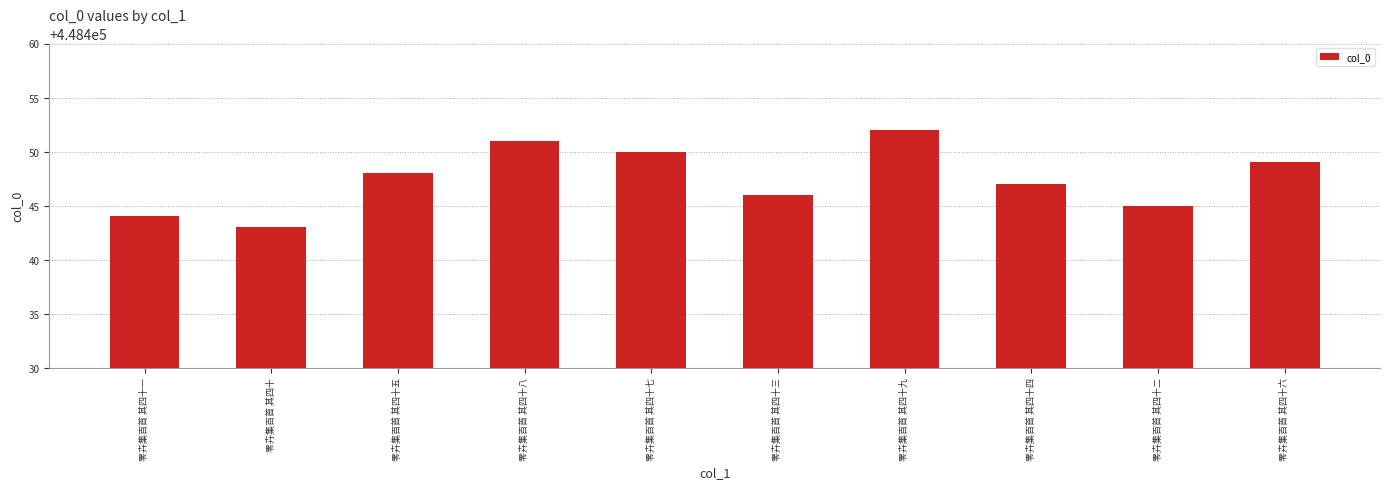

What is the approximate value at 零卉集百首 其四十四?

448447